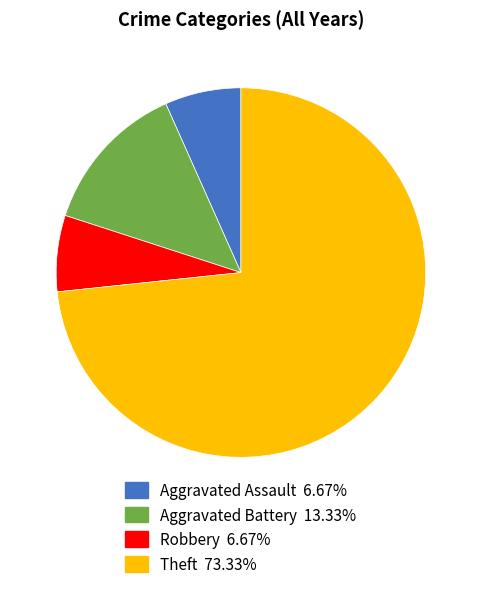

How many segments does this pie chart have?

4